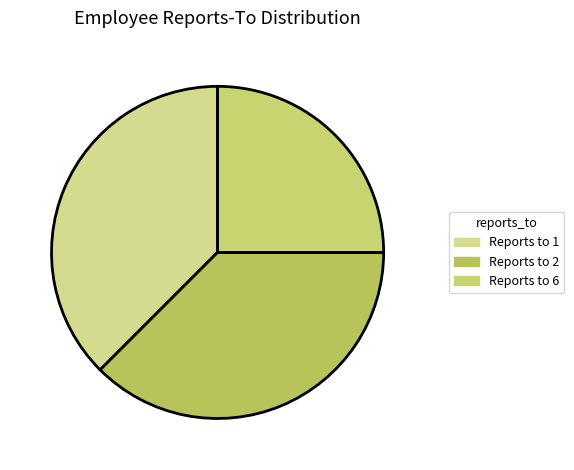

Is there a majority slice in this chart?

No